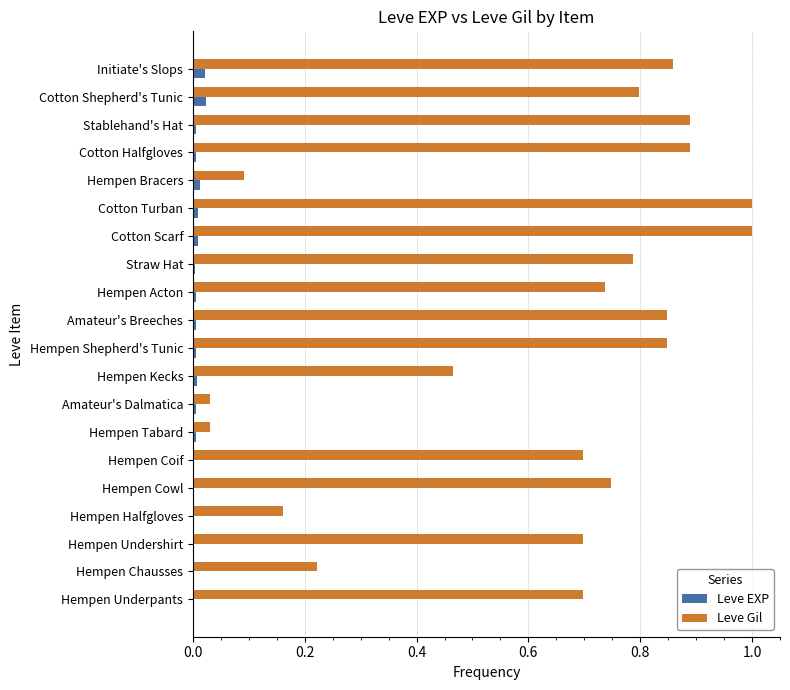

Which series has the largest total across all categories?

Leve Gil